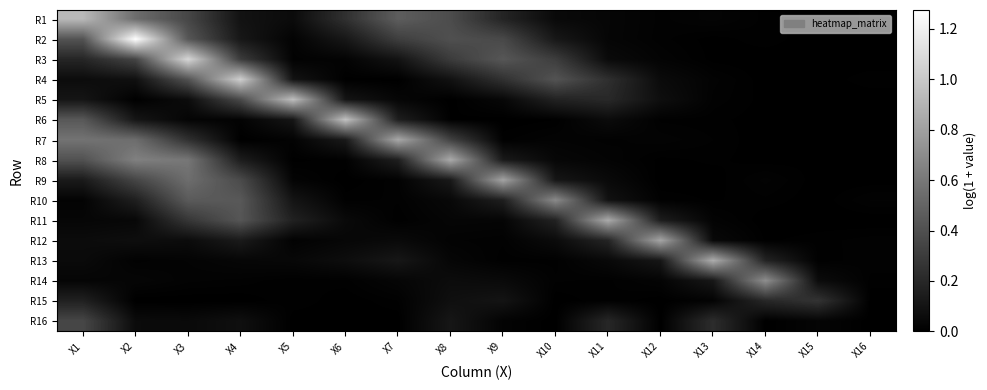

How many series are shown in this chart?

16